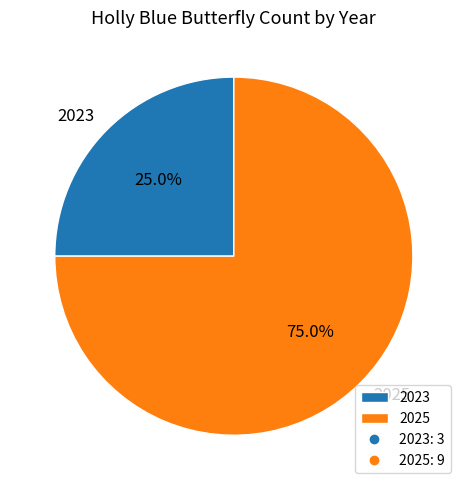

What is the smallest slice in the pie chart?

2023